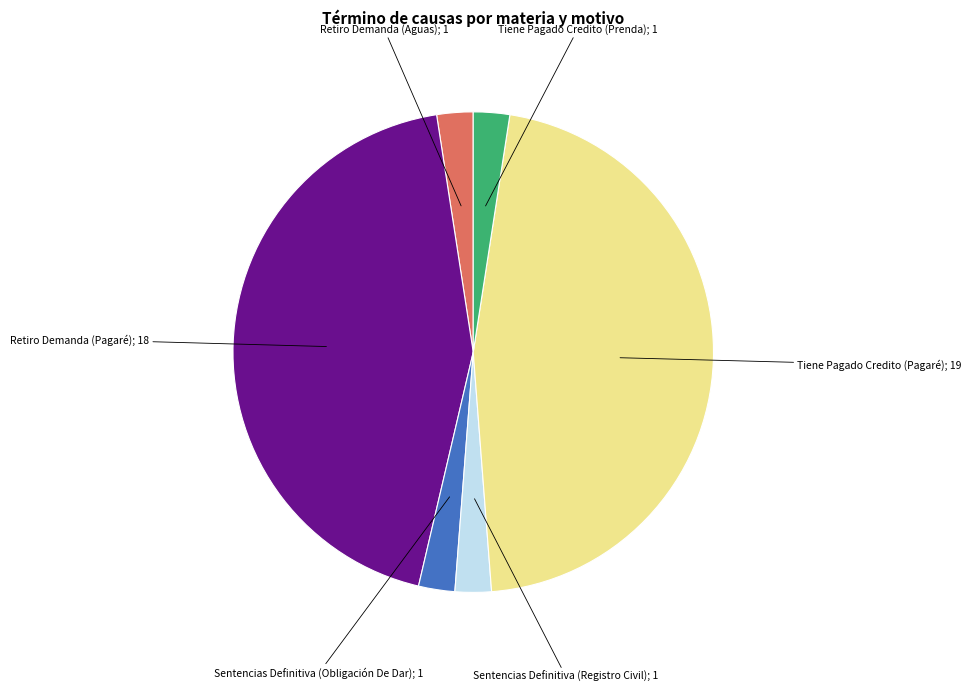

Is there a majority slice in this chart?

No